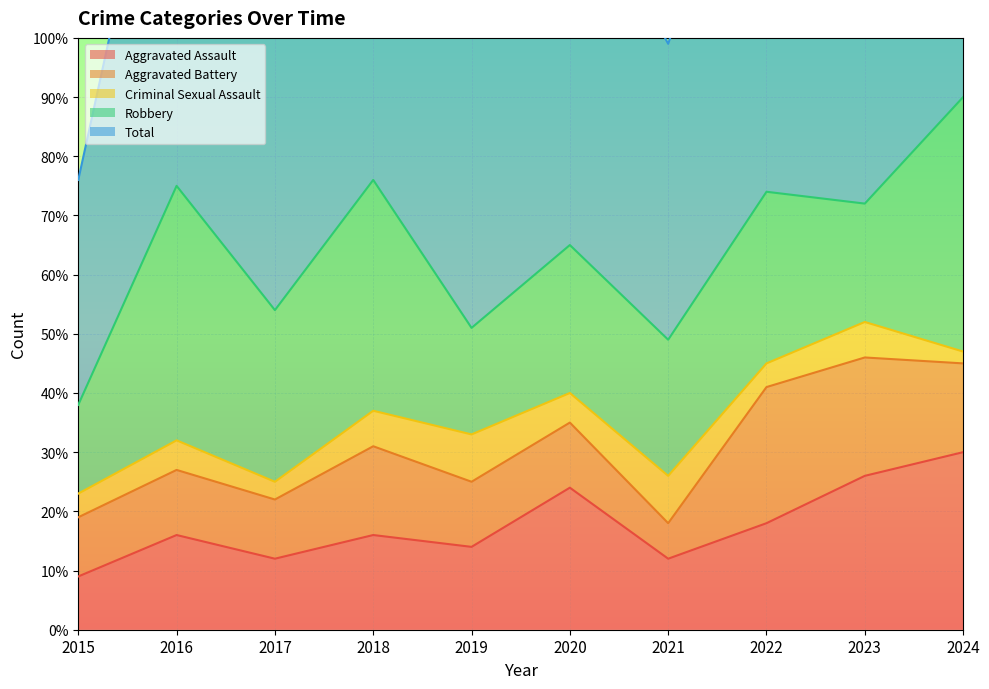

The value of Aggravated Assault at 2023 is 26. True or false?

True